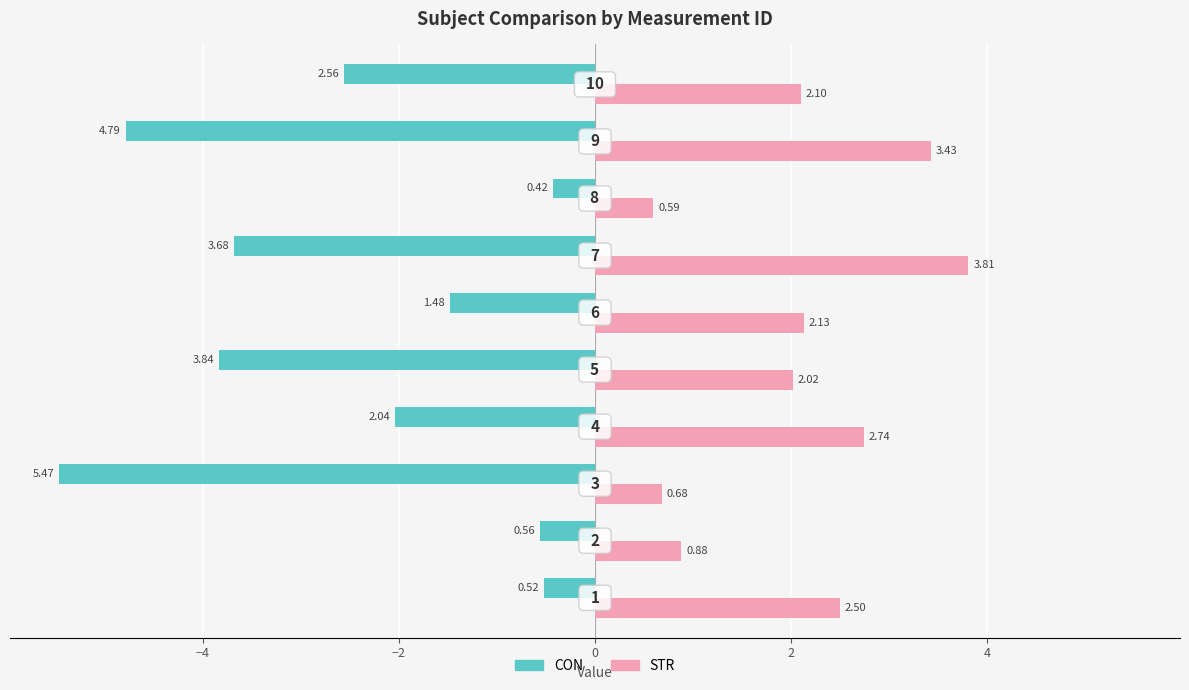

What are all the series names shown in the legend?

CON, STR